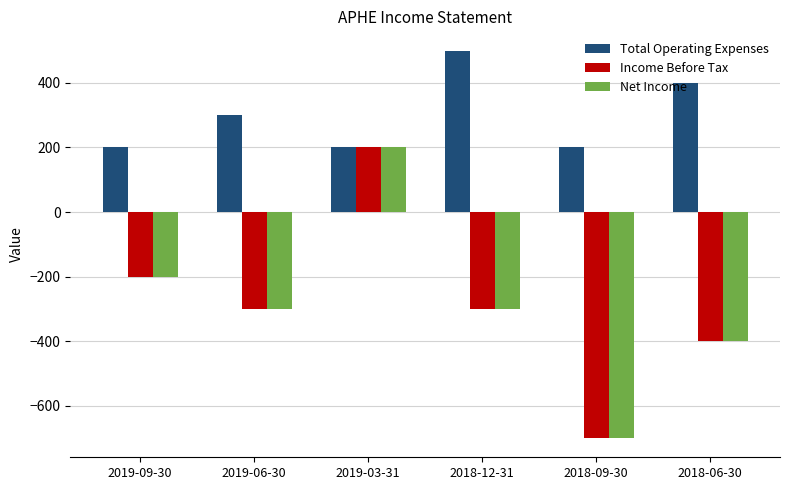

How many data points in Net Income are less than -300?

2